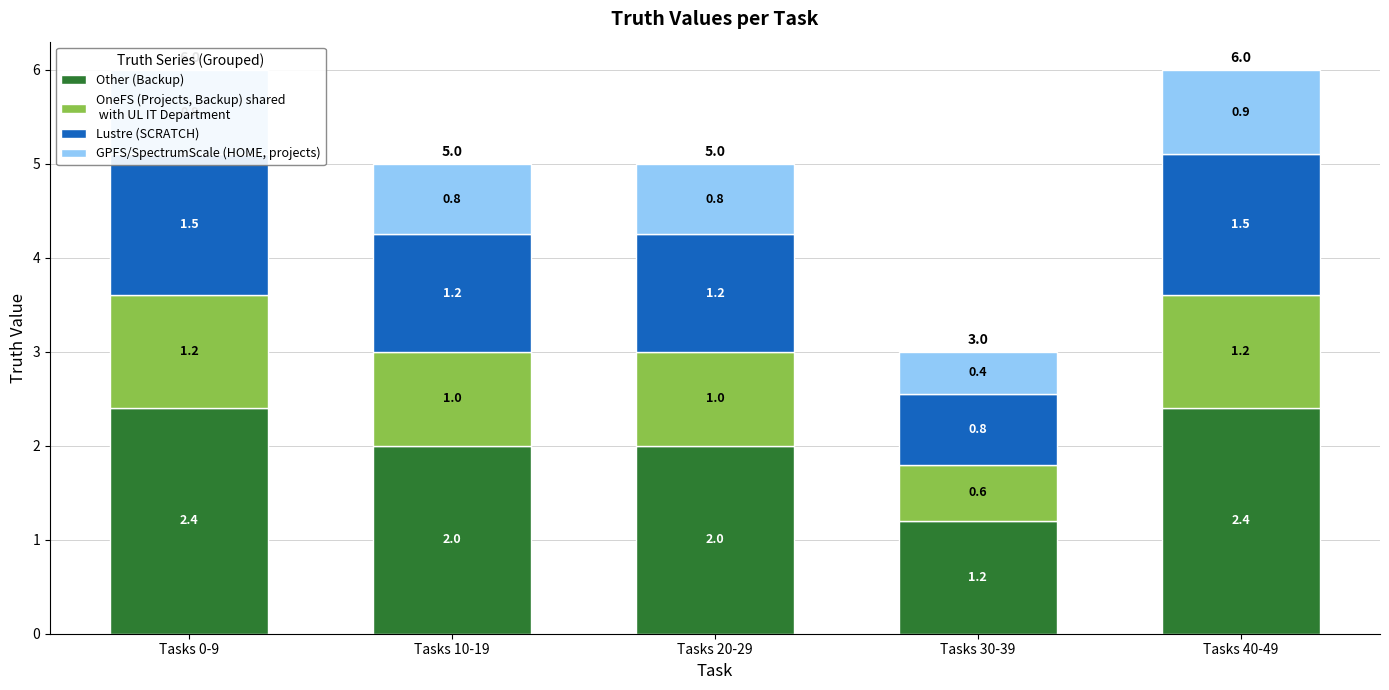

Is it true that Lustre (SCRATCH) equals 1.5 at Tasks 40-49?

True